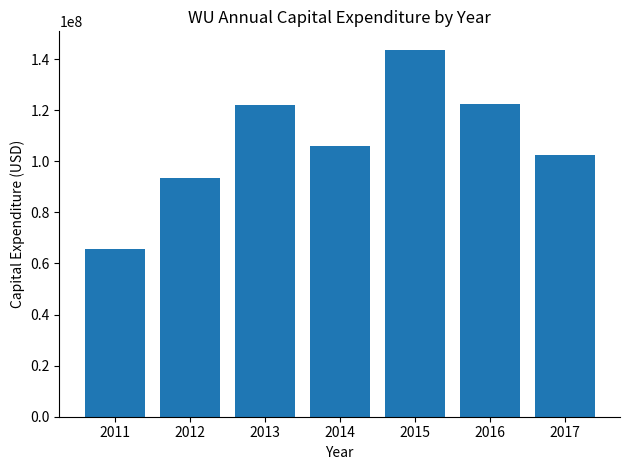

What is the smallest value displayed?

65800000